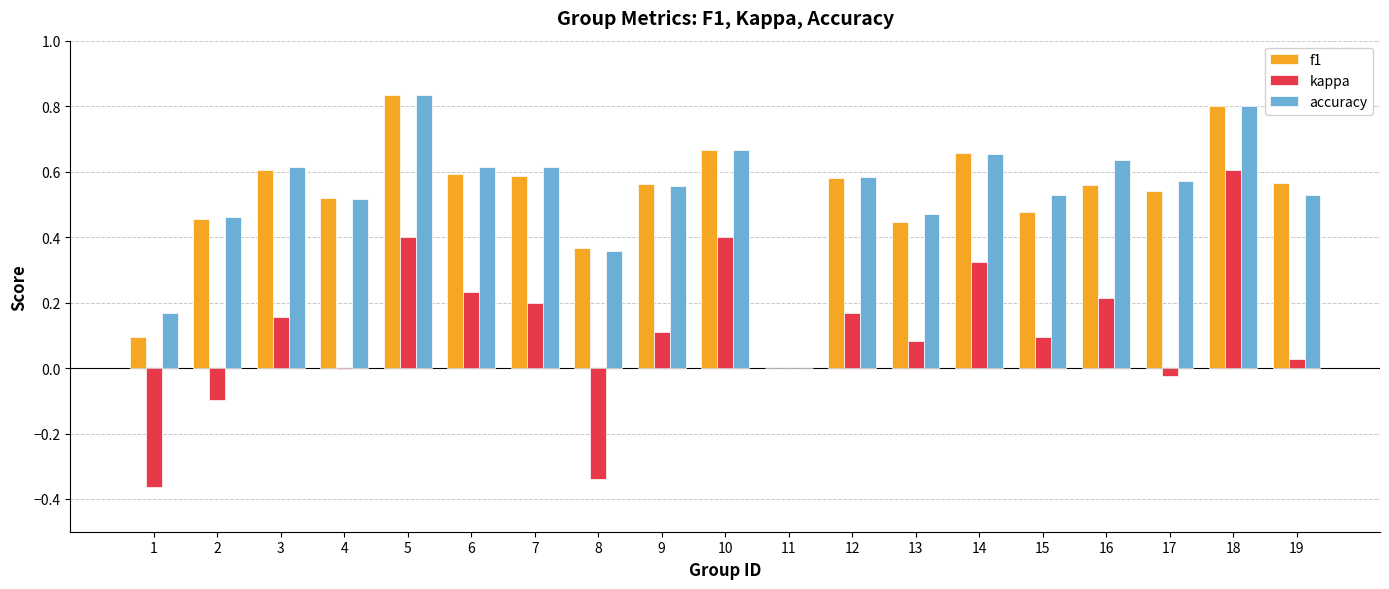

Which category has the highest value across all series?

5